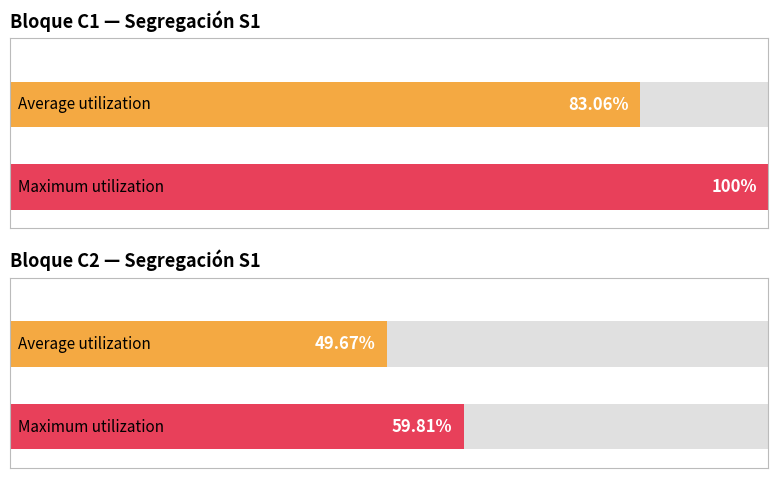

Between C2 and C2, which is larger?

C2